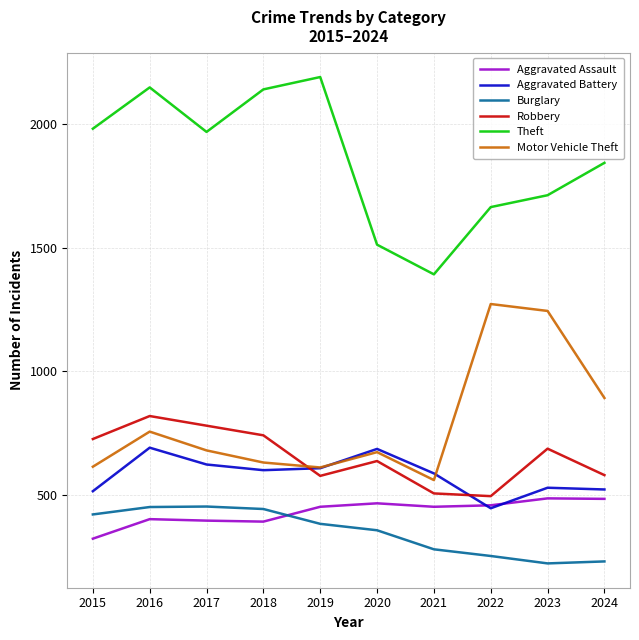

True or false: Theft and Burglary intersect in this chart.

False